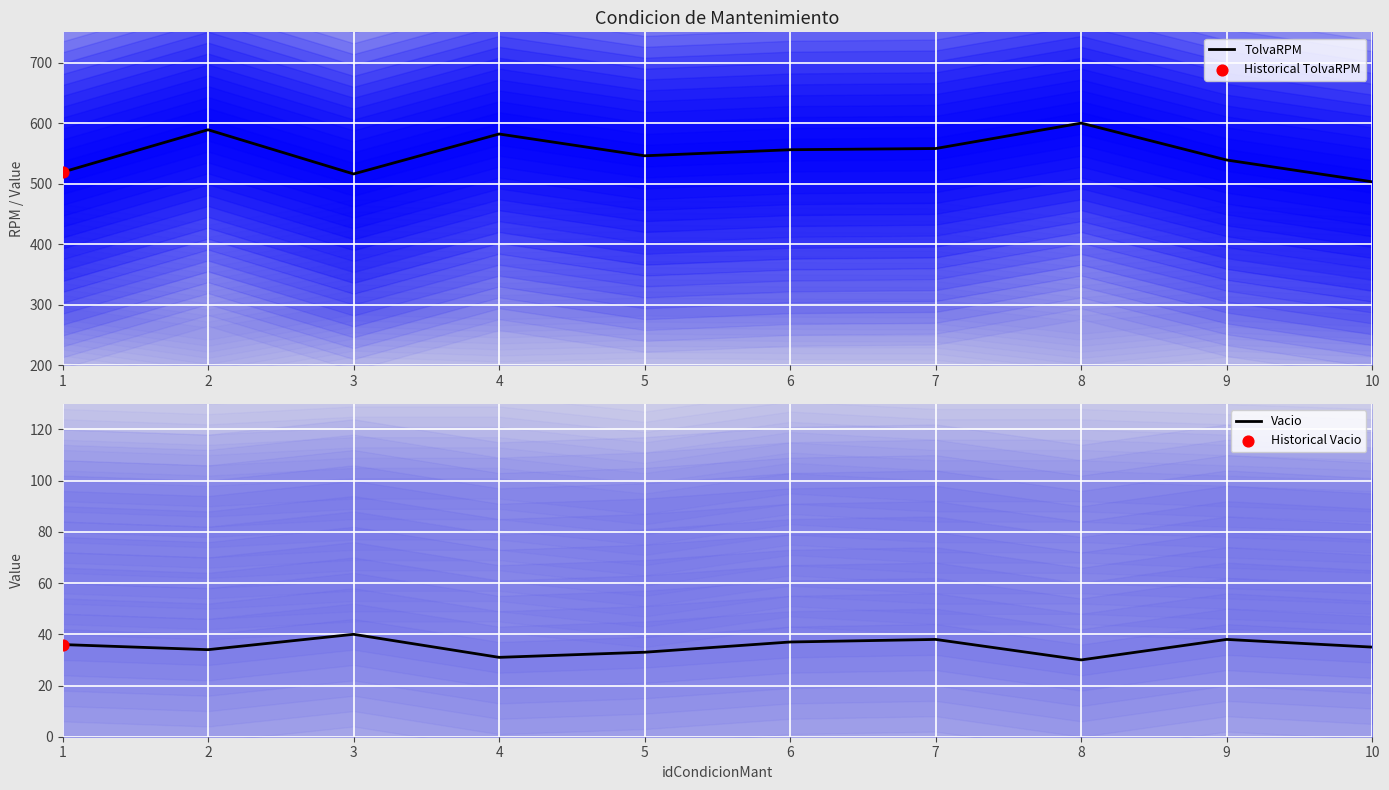

At which category is the sum across all series the highest?

8